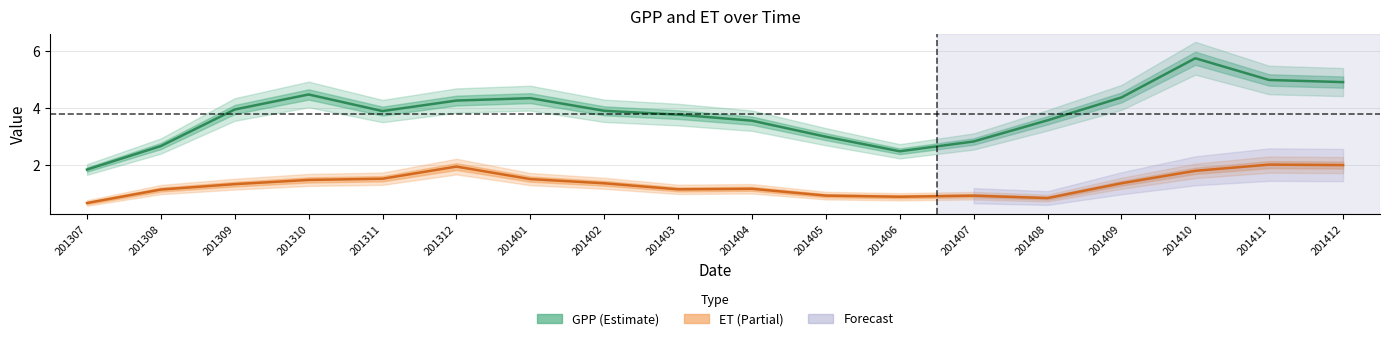

How many values in the GPP series exceed 3?

14